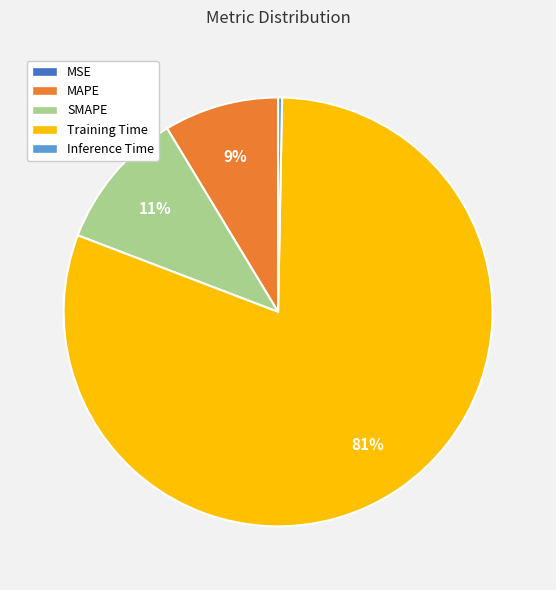

Which slice is the largest?

Training Time